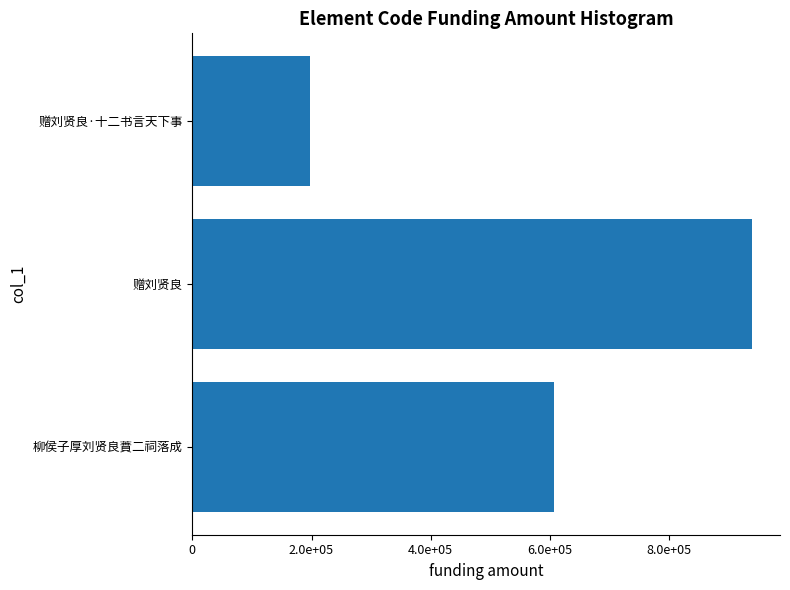

Are the bars grouped side by side (vs. stacked)?

No